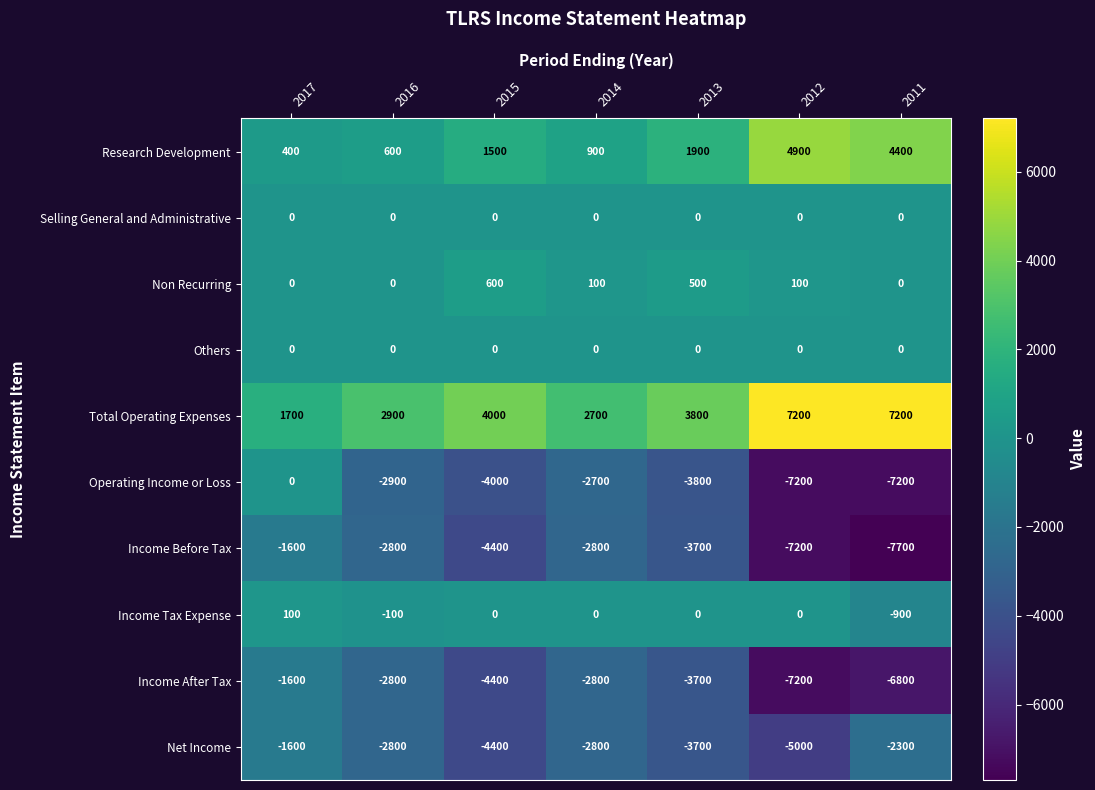

What is the difference between the Non Recurring values at 2014 and 2016?

100